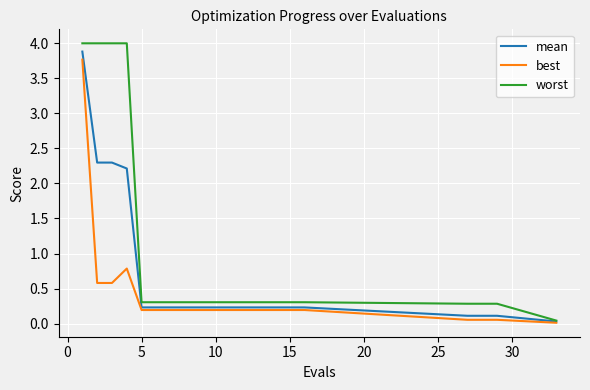

List the series in order of their overall mean, highest first.

worst, mean, best